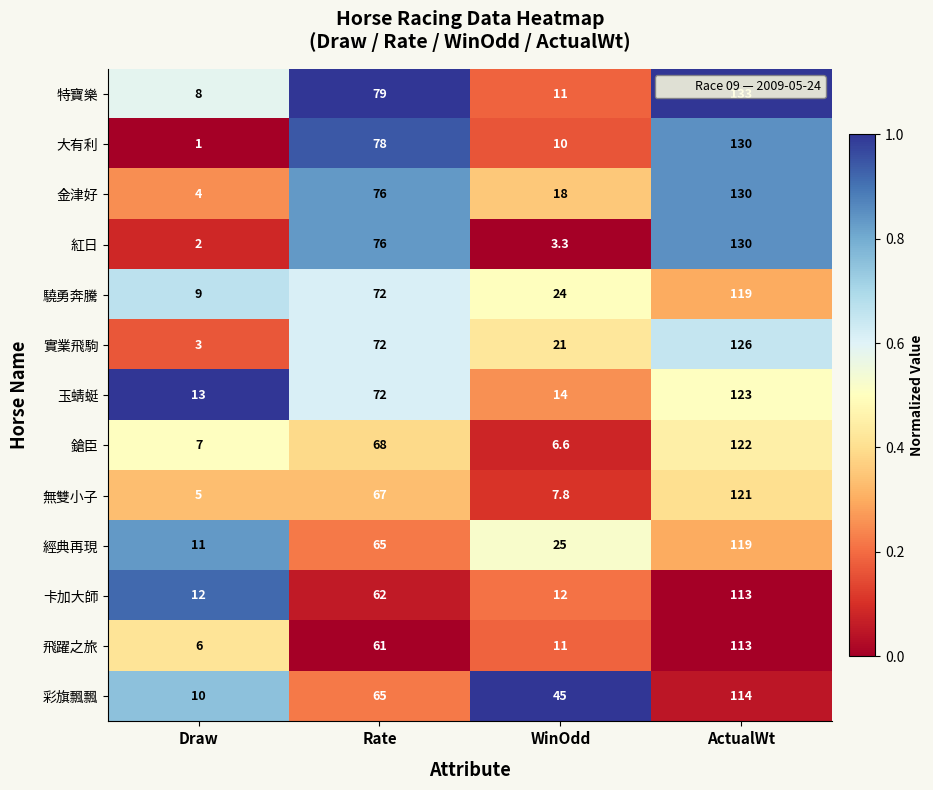

At how many categories does at least one series exceed 26?

3